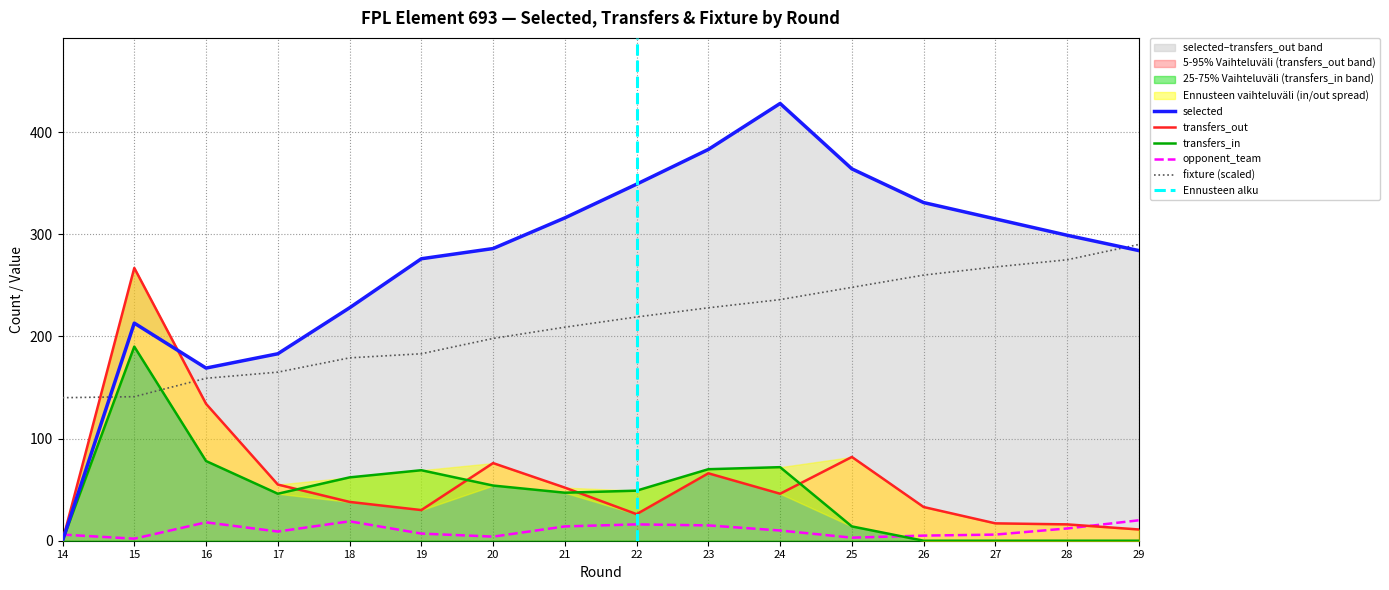

What is the difference between the second highest and minimum values in the opponent_team series?

17